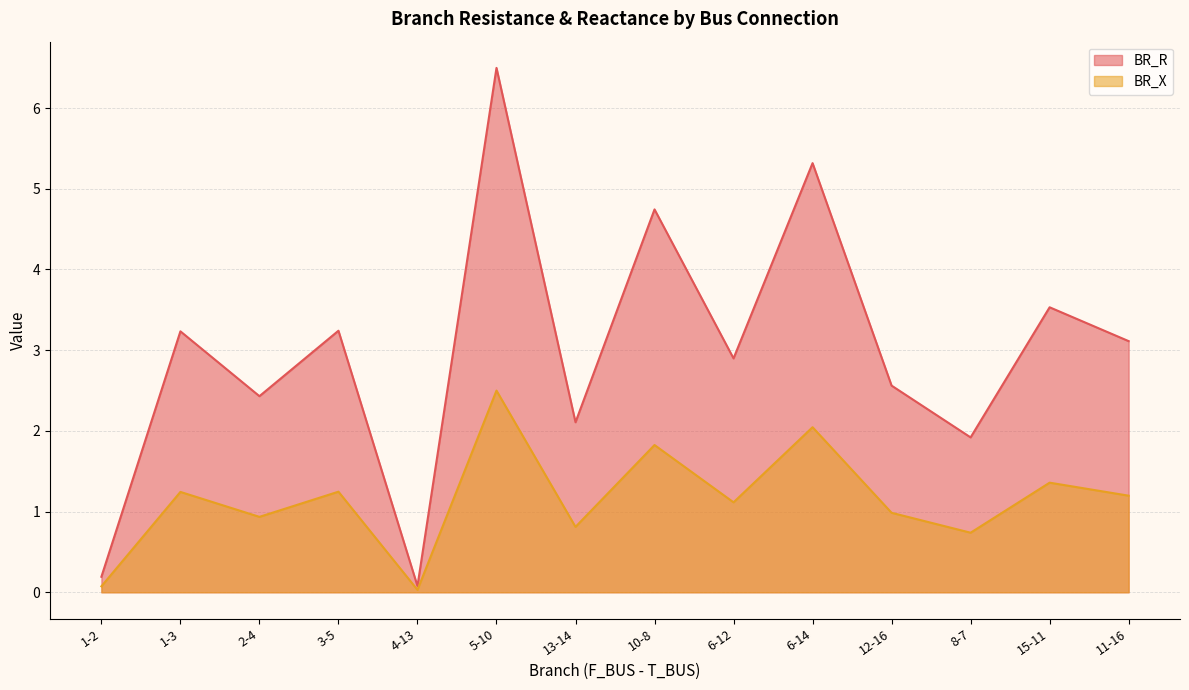

What are all the series names shown in the legend?

BR_R, BR_X